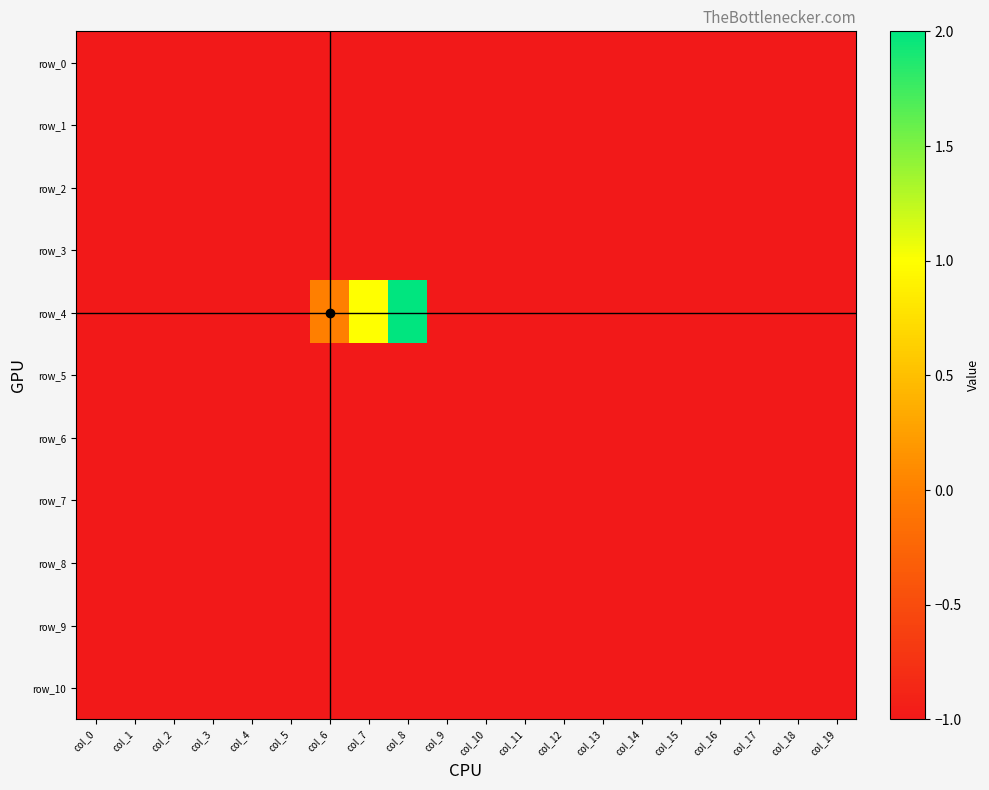

List the labels in order of row_4 value, smallest first.

col_0, col_1, col_2, col_3, col_4, col_5, col_9, col_10, col_11, col_12, col_13, col_14, col_15, col_16, col_17, col_18, col_19, col_6, col_7, col_8